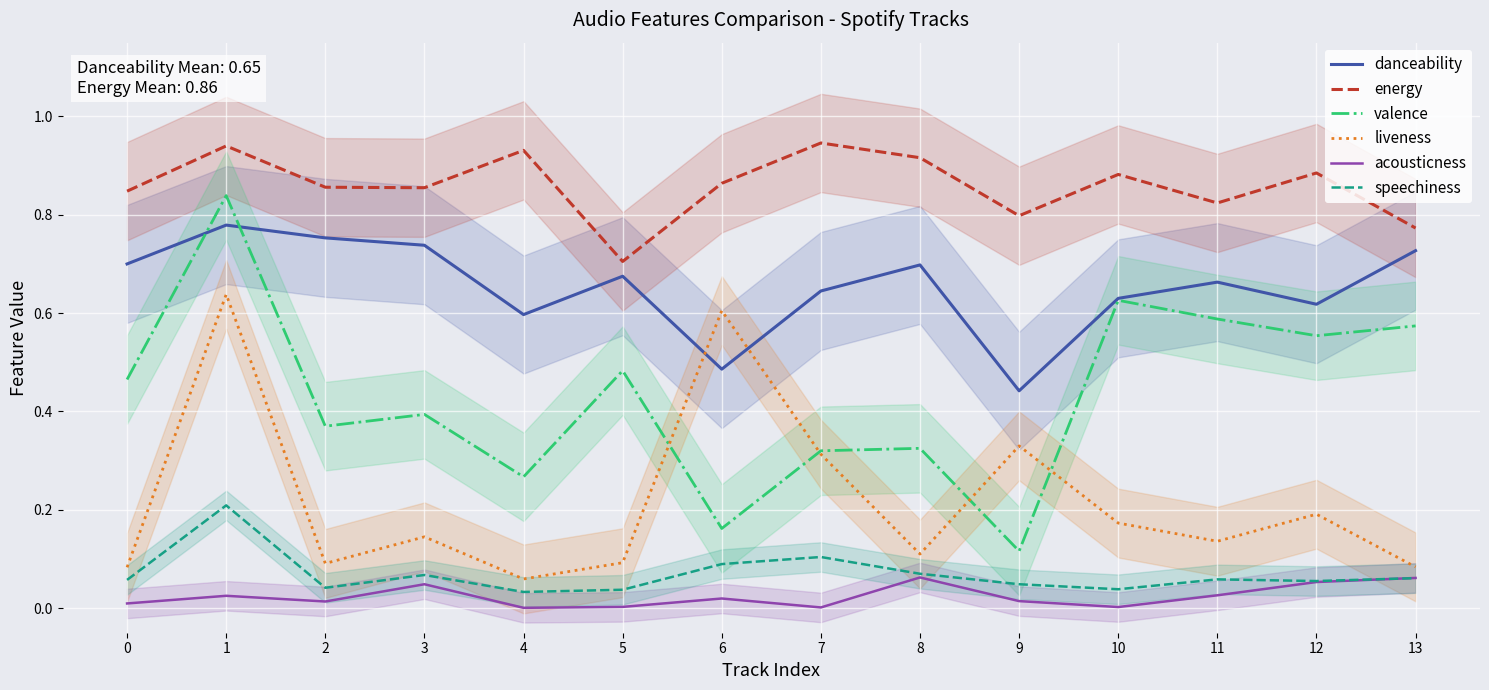

What is the approximate value of danceability at 5?

0.7